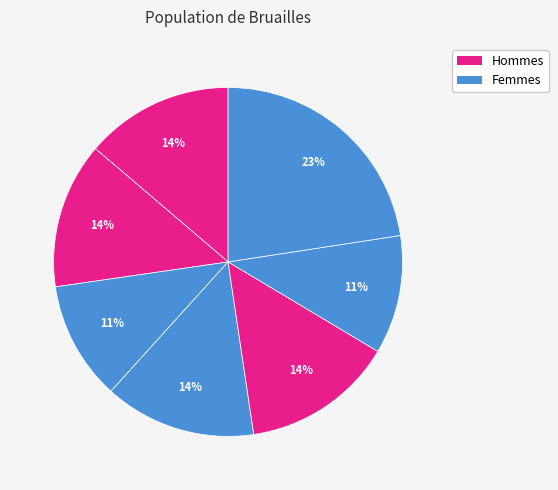

How many segments does this pie chart have?

7